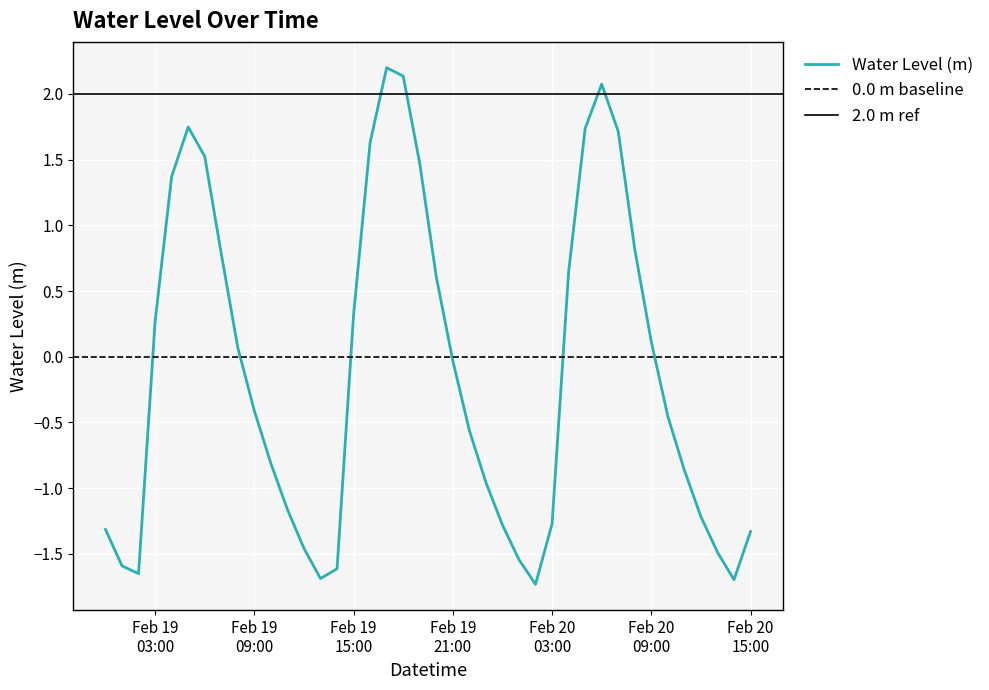

List the labels in order of value, smallest first.

2023-02-20 02:00:00, 2023-02-20 14:00:00, 2023-02-19 13:00:00, 2023-02-19 02:00:00, 2023-02-19 14:00:00, 2023-02-19 01:00:00, 2023-02-20 01:00:00, 2023-02-20 13:00:00, 2023-02-19 12:00:00, 2023-02-20 15:00:00, 2023-02-19 00:00:00, 2023-02-20 00:00:00, 2023-02-20 03:00:00, 2023-02-20 12:00:00, 2023-02-19 11:00:00, 2023-02-19 23:00:00, 2023-02-20 11:00:00, 2023-02-19 10:00:00, 2023-02-19 22:00:00, 2023-02-20 10:00:00, 2023-02-19 09:00:00, 2023-02-19 21:00:00, 2023-02-19 08:00:00, 2023-02-20 09:00:00, 2023-02-19 03:00:00, 2023-02-19 15:00:00, 2023-02-19 20:00:00, 2023-02-20 04:00:00, 2023-02-19 07:00:00, 2023-02-20 08:00:00, 2023-02-19 04:00:00, 2023-02-19 19:00:00, 2023-02-19 06:00:00, 2023-02-19 16:00:00, 2023-02-20 07:00:00, 2023-02-20 05:00:00, 2023-02-19 05:00:00, 2023-02-20 06:00:00, 2023-02-19 18:00:00, 2023-02-19 17:00:00